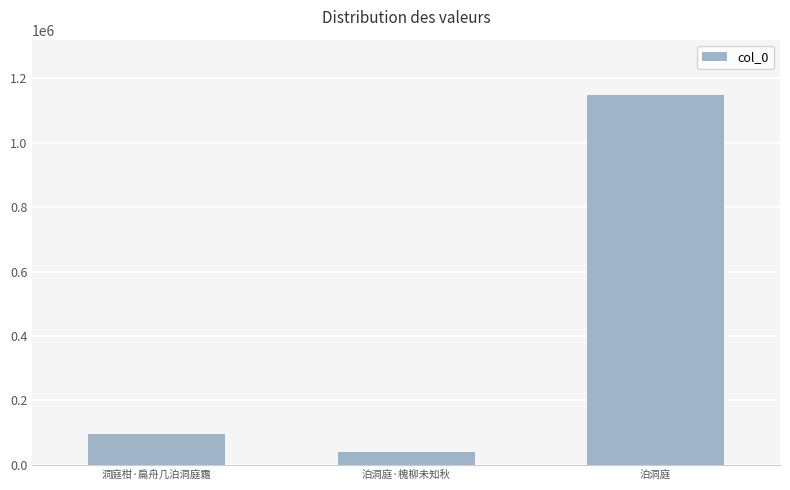

What is the change in value from 洞庭柑·扁舟几泊洞庭霜 to 泊洞庭?

+1050565